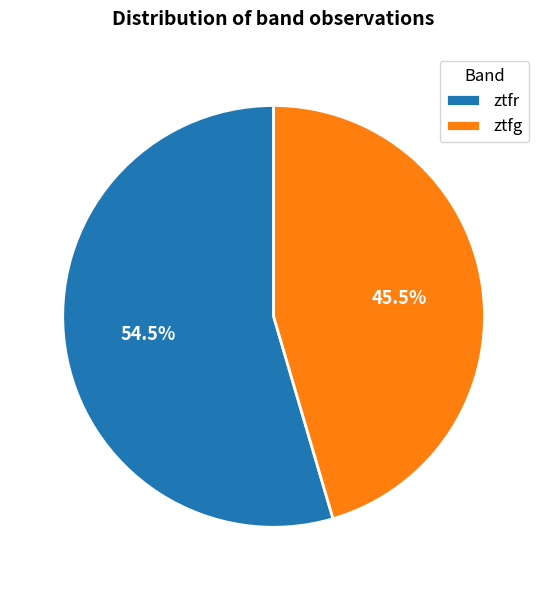

Count the number of slices in the pie.

2